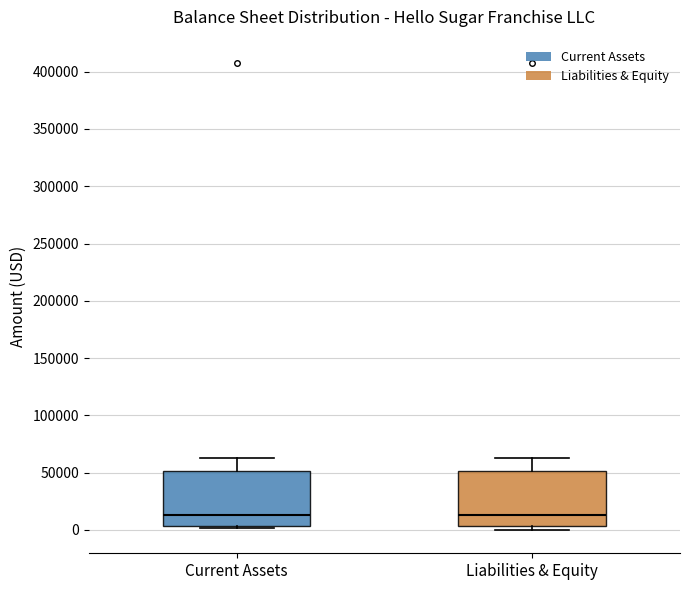

Reading left to right, read every box against the y-axis: the position of its median line, the range the box covers, and the ends of its whiskers. The values are not printed on the chart, so give them approximately, as read against the axis.

Current Assets: median 15000, box 5000 to 50000, whiskers 0 to 65000
Liabilities & Equity: median 15000, box 5000 to 50000, whiskers 0 to 65000